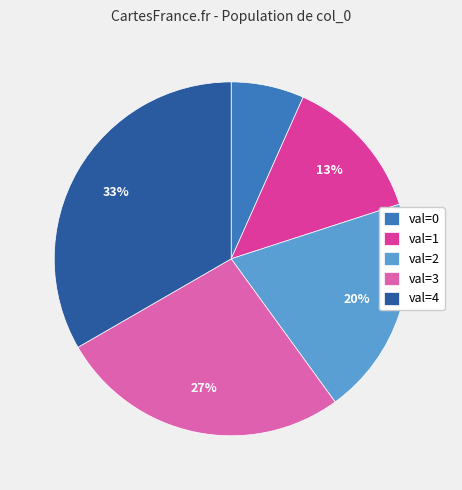

To the nearest percent, what is the average slice percentage?

20%